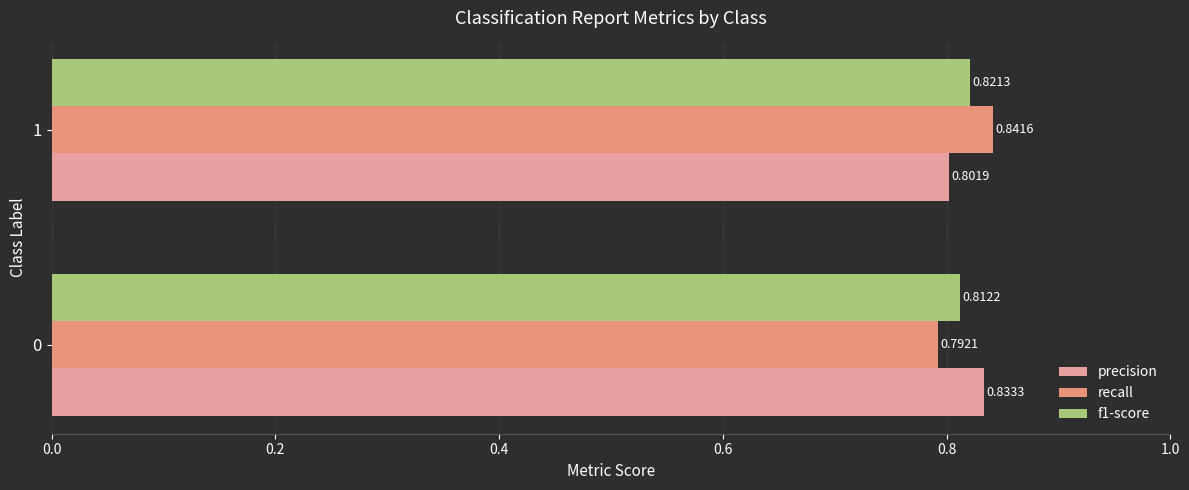

What are all the series names shown in the legend?

precision, recall, f1-score